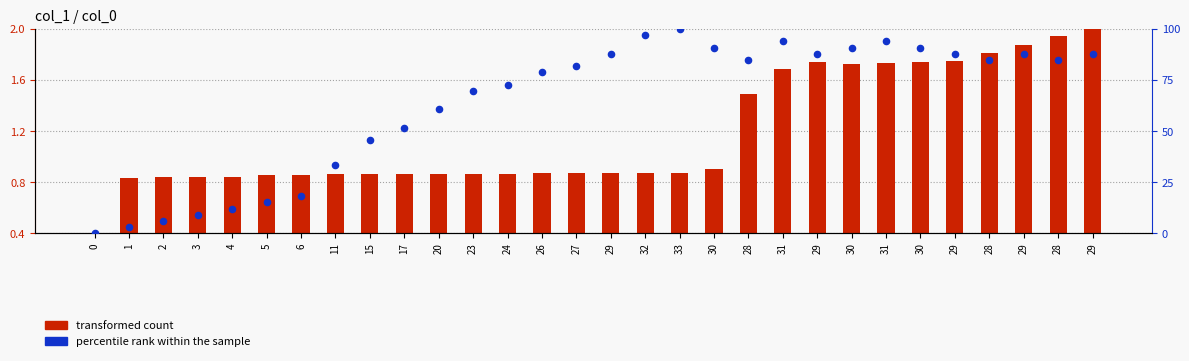

What is the total value across all series at 31?

95.6